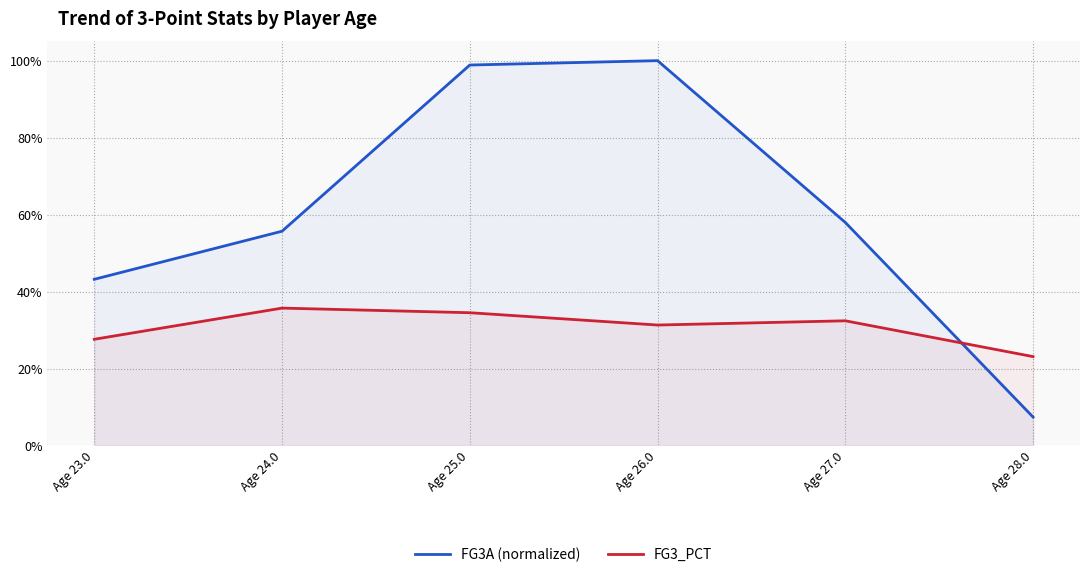

Which label corresponds to the smallest value in the chart?

Age 28.0